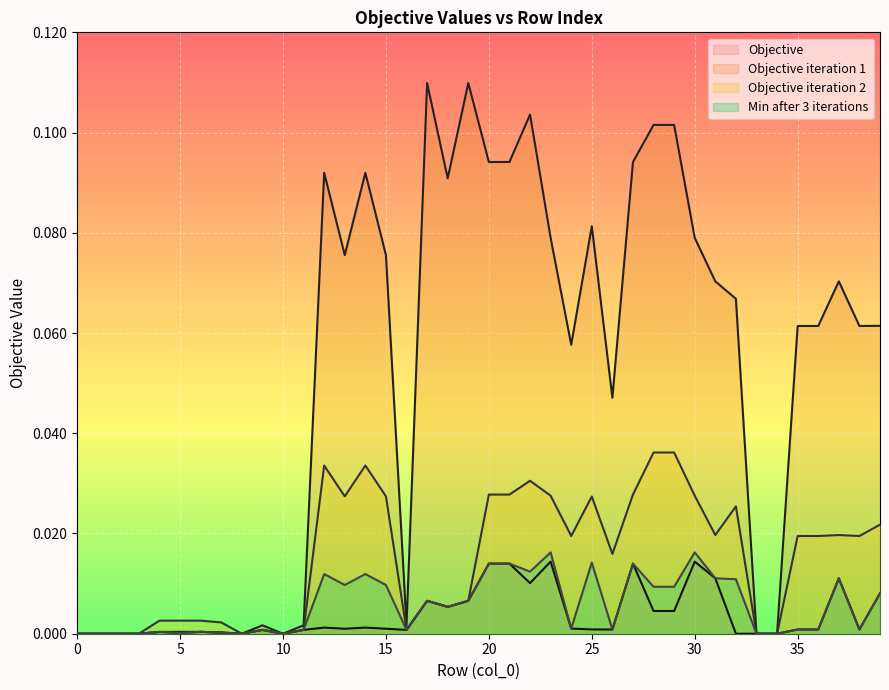

Reading right to left, transcribe all the data shown in this chart.

Objective: 39=0.0	38=0.0	37=0.0	36=0.0	35=0.0	34=0.0	33=0.0	32=0.0	31=0.0	30=0.0	29=0.0	28=0.0	27=0.0	26=0.0	25=0.0	24=0.0	23=0.0	22=0.0	21=0.0	20=0.0	19=0.0	18=0.0	17=0.0	16=0.0	15=0.0	14=0.0	13=0.0	12=0.0	11=0.0	10=0.0	9=0.0	8=0.0	7=0.0	6=0.0	5=0.0	4=0.0	3=0.0	2=0.0	1=0.0	0=0.0
Objective iteration 1: 39=0.1	38=0.1	37=0.1	36=0.1	35=0.1	34=0.0	33=0.0	32=0.1	31=0.1	30=0.1	29=0.1	28=0.1	27=0.1	26=0.0	25=0.1	24=0.1	23=0.1	22=0.1	21=0.1	20=0.1	19=0.1	18=0.1	17=0.1	16=0.0	15=0.1	14=0.1	13=0.1	12=0.1	11=0.0	10=0.0	9=0.0	8=0.0	7=0.0	6=0.0	5=0.0	4=0.0	3=0.0	2=0.0	1=0.0	0=0.0
Objective iteration 2: 39=0.0	38=0.0	37=0.0	36=0.0	35=0.0	34=0.0	33=0.0	32=0.0	31=0.0	30=0.0	29=0.0	28=0.0	27=0.0	26=0.0	25=0.0	24=0.0	23=0.0	22=0.0	21=0.0	20=0.0	19=0.0	18=0.0	17=0.0	16=0.0	15=0.0	14=0.0	13=0.0	12=0.0	11=0.0	10=0.0	9=0.0	8=0.0	7=0.0	6=0.0	5=0.0	4=0.0	3=0.0	2=0.0	1=0.0	0=0.0
Min after 3 iterations: 39=0.0	38=0.0	37=0.0	36=0.0	35=0.0	34=0.0	33=0.0	32=0.0	31=0.0	30=0.0	29=0.0	28=0.0	27=0.0	26=0.0	25=0.0	24=0.0	23=0.0	22=0.0	21=0.0	20=0.0	19=0.0	18=0.0	17=0.0	16=0.0	15=0.0	14=0.0	13=0.0	12=0.0	11=0.0	10=0.0	9=0.0	8=0.0	7=0.0	6=0.0	5=0.0	4=0.0	3=0.0	2=0.0	1=0.0	0=0.0